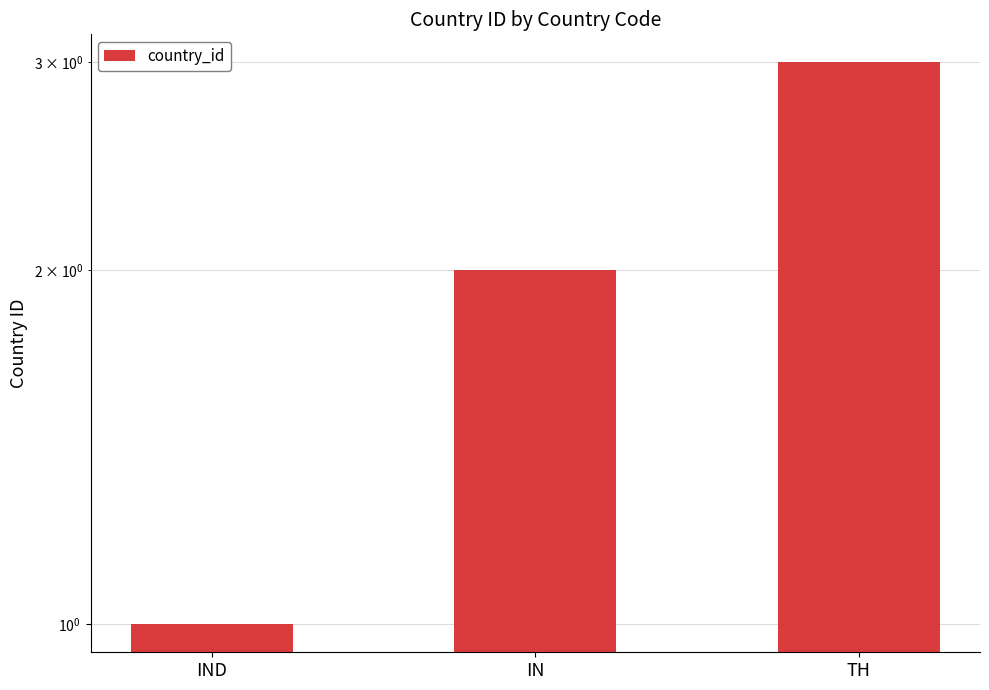

Does the chart contain stacked bars?

No